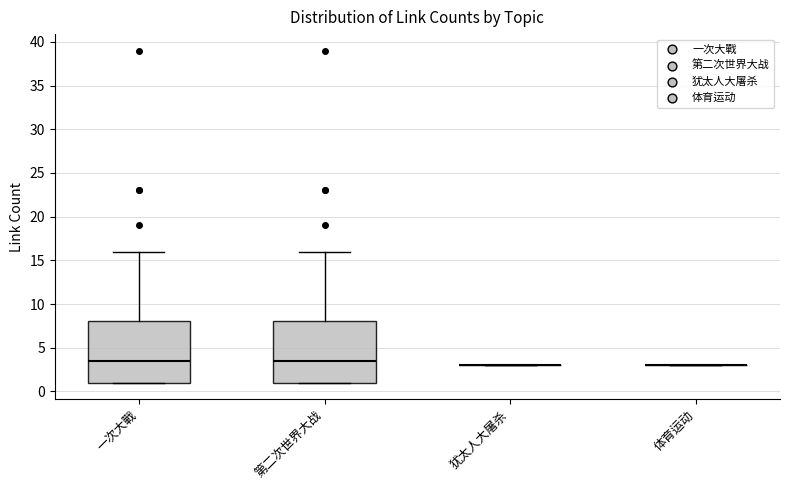

Reading left to right, read every box against the y-axis: the position of its median line, the range the box covers, and the ends of its whiskers. The values are not printed on the chart, so give them approximately, as read against the axis.

一次大戰: median 3.5, box 1.0 to 8.0, whiskers 1.0 to 16.0
第二次世界大战: median 3.5, box 1.0 to 8.0, whiskers 1.0 to 16.0
犹太人大屠杀: box collapsed to a line at 3.0, whiskers 3.0 to 3.0
体育运动: box collapsed to a line at 3.0, whiskers 3.0 to 3.0